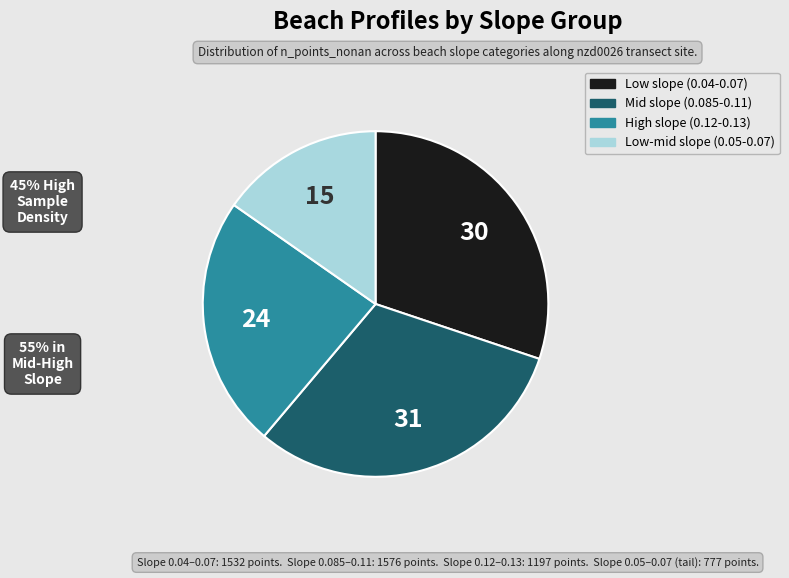

Does any single category account for the majority?

No